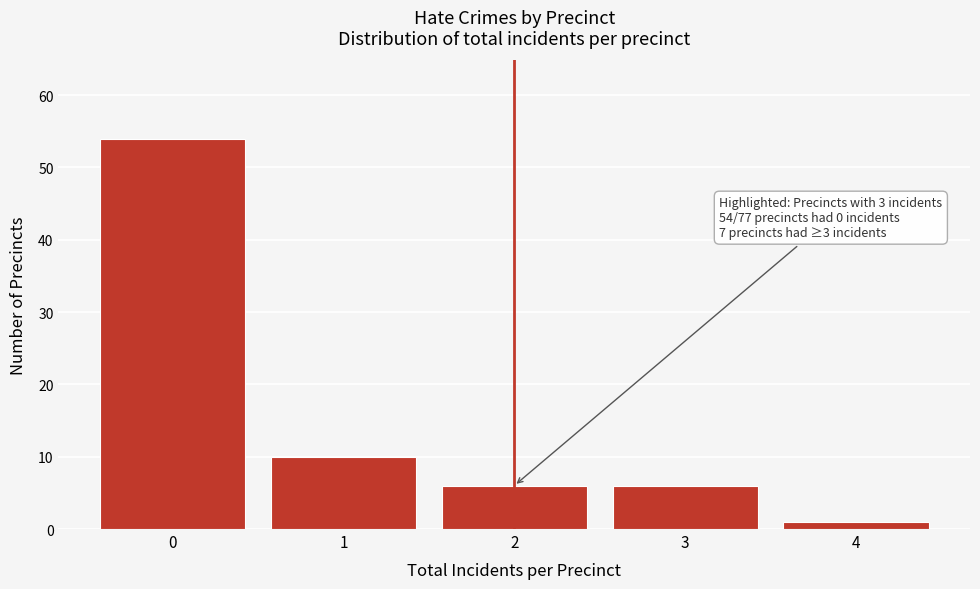

Reading right to left, what are all the values shown in this chart?

4=1	3=6	2=6	1=10	0=54